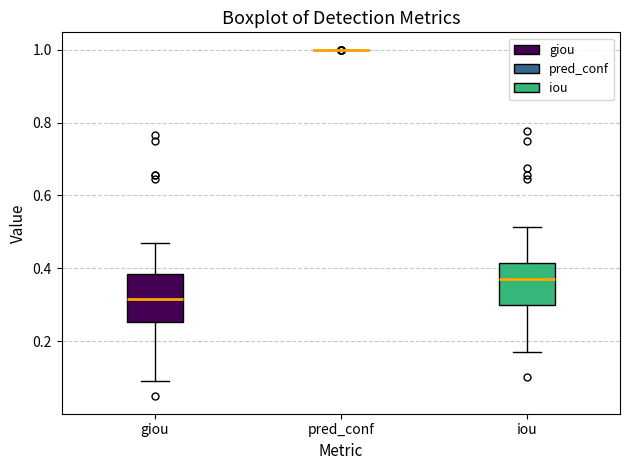

Reading left to right, transcribe this box plot: for each box, give where its median line is, the range the box spans, and where its two whiskers end, as read against the y-axis. The values are not printed on the chart, so give them approximately, as read against the axis.

giou: median 0.32, box 0.26 to 0.38, whiskers 0.10 to 0.46
pred_conf: box collapsed to a line at 1.00, whiskers 1.00 to 1.00
iou: median 0.36, box 0.30 to 0.42, whiskers 0.16 to 0.52